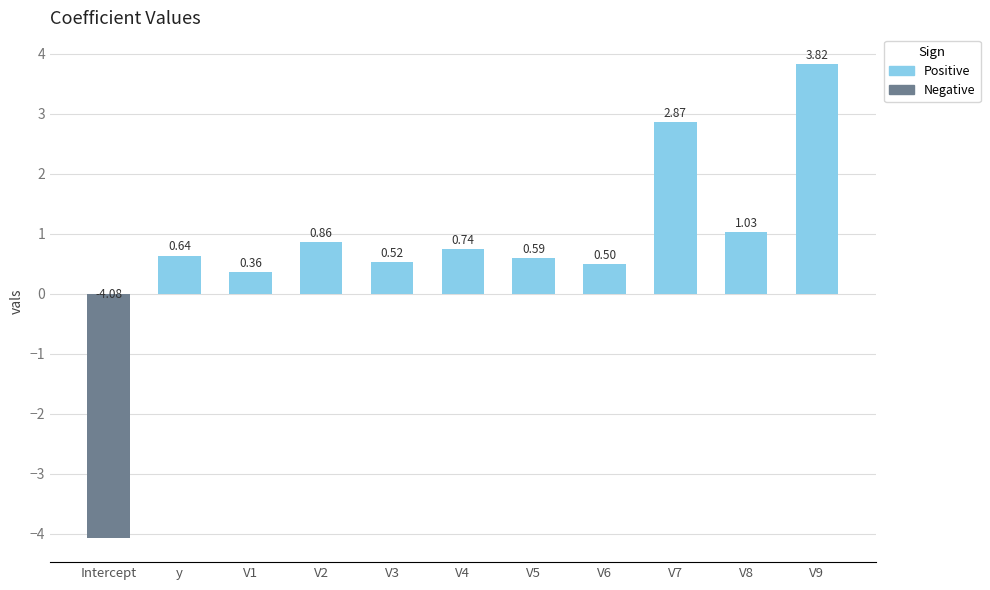

What is the difference between the maximum and second lowest values?

3.5